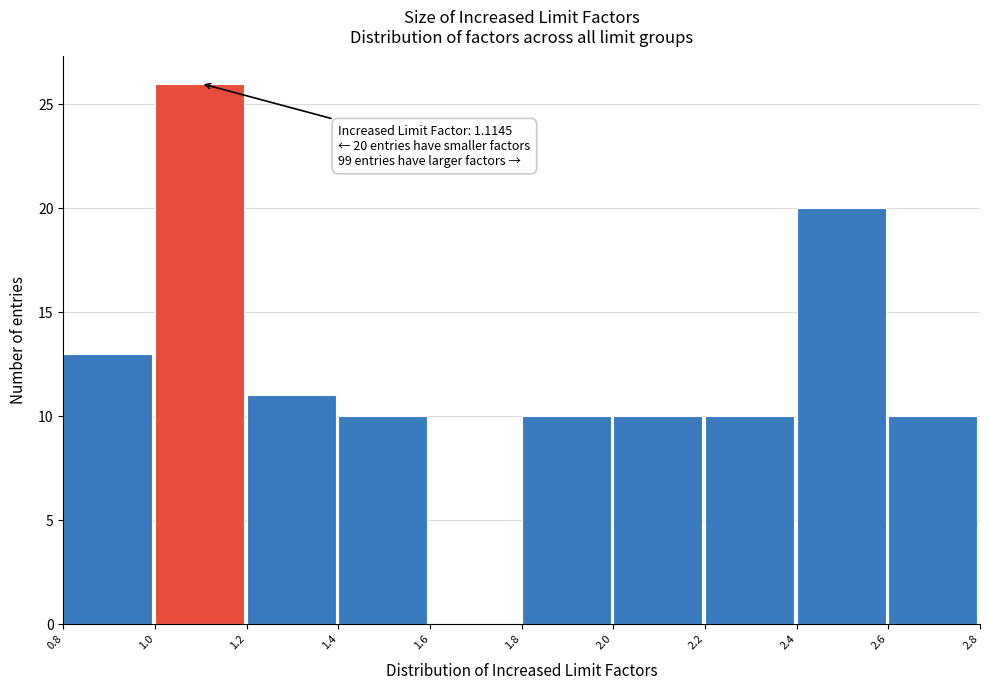

Which range on the x-axis has the tallest bar?

1.0 to 1.2